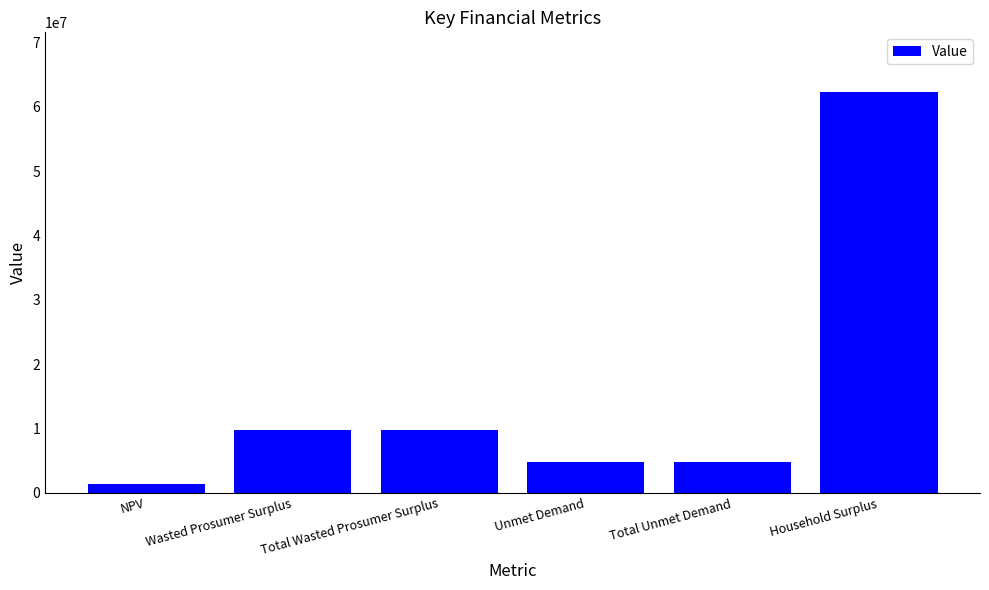

What is the value of the 3rd bar from the left?

9707888.6